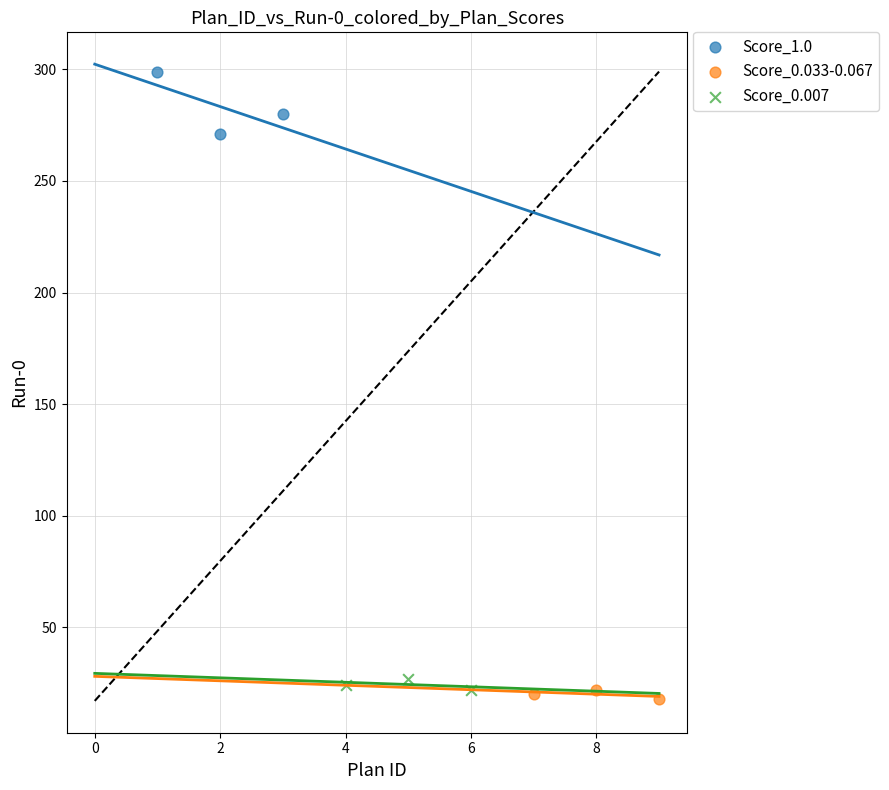

Which series reaches the maximum Y coordinate?

Score_1.0